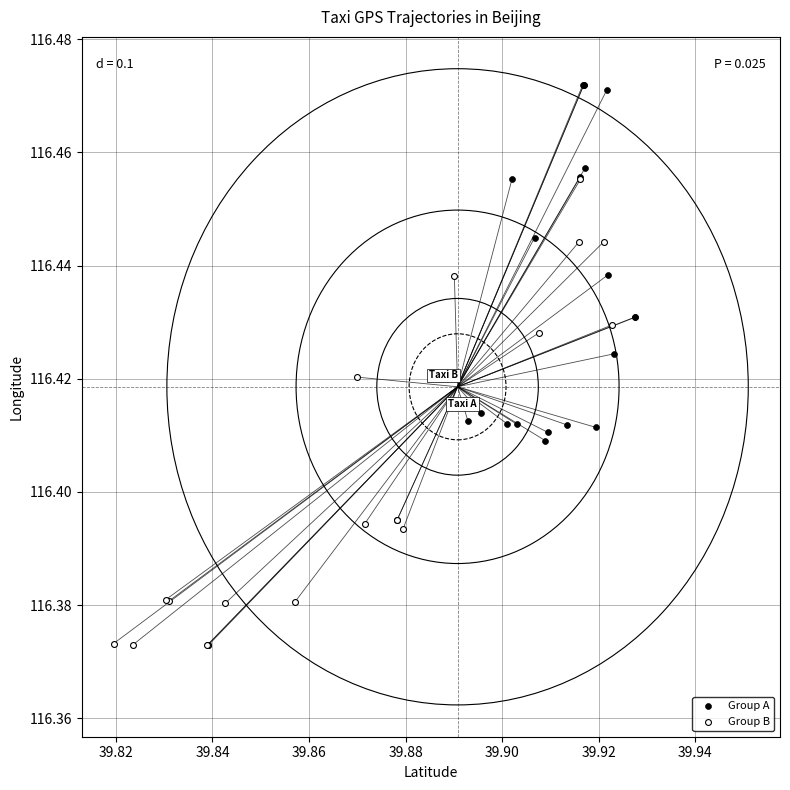

Which series contains the lowest Y value?

Group B